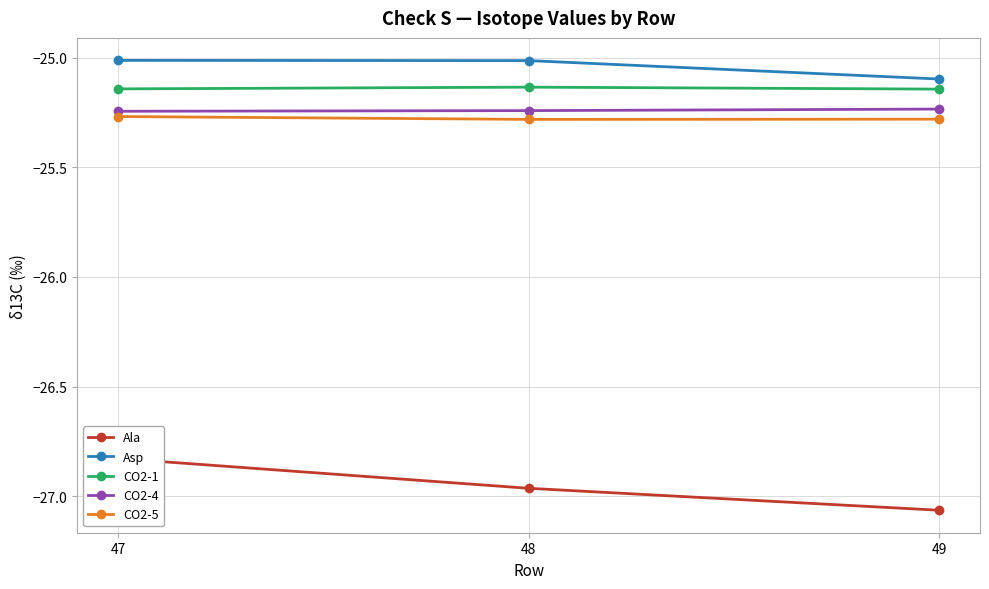

At which category does the chart reach its peak across all series?

47